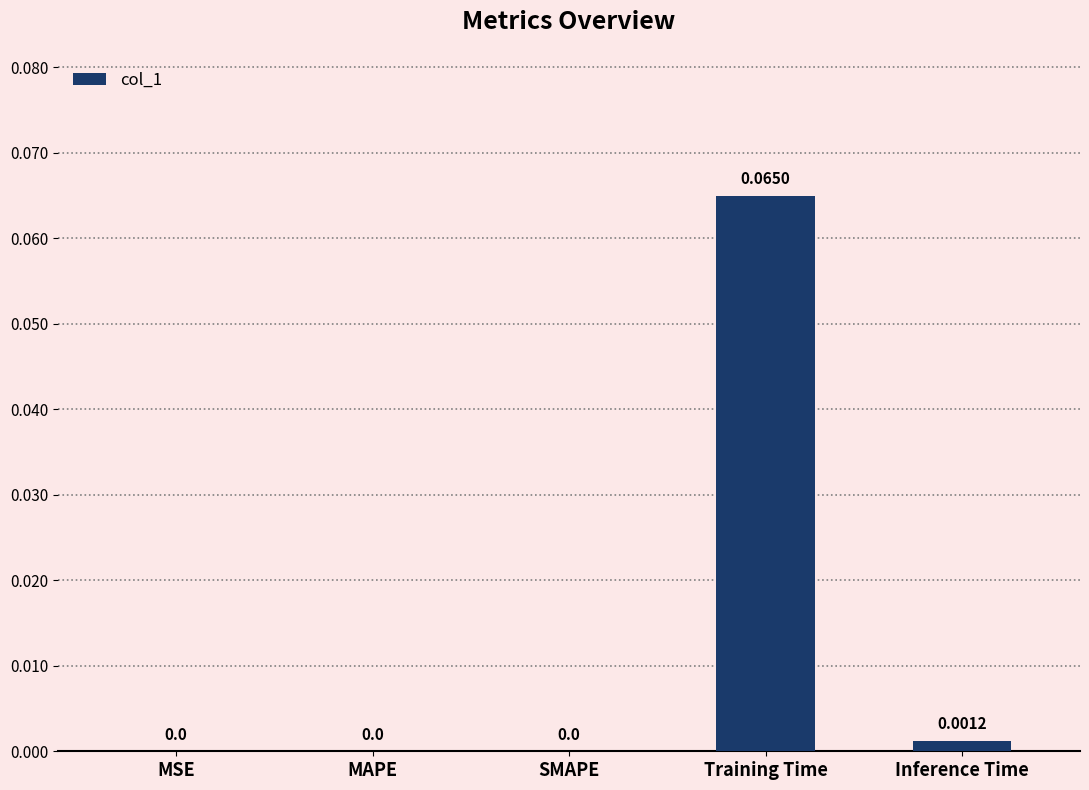

What is the change in value from SMAPE to Training Time?

+0.1